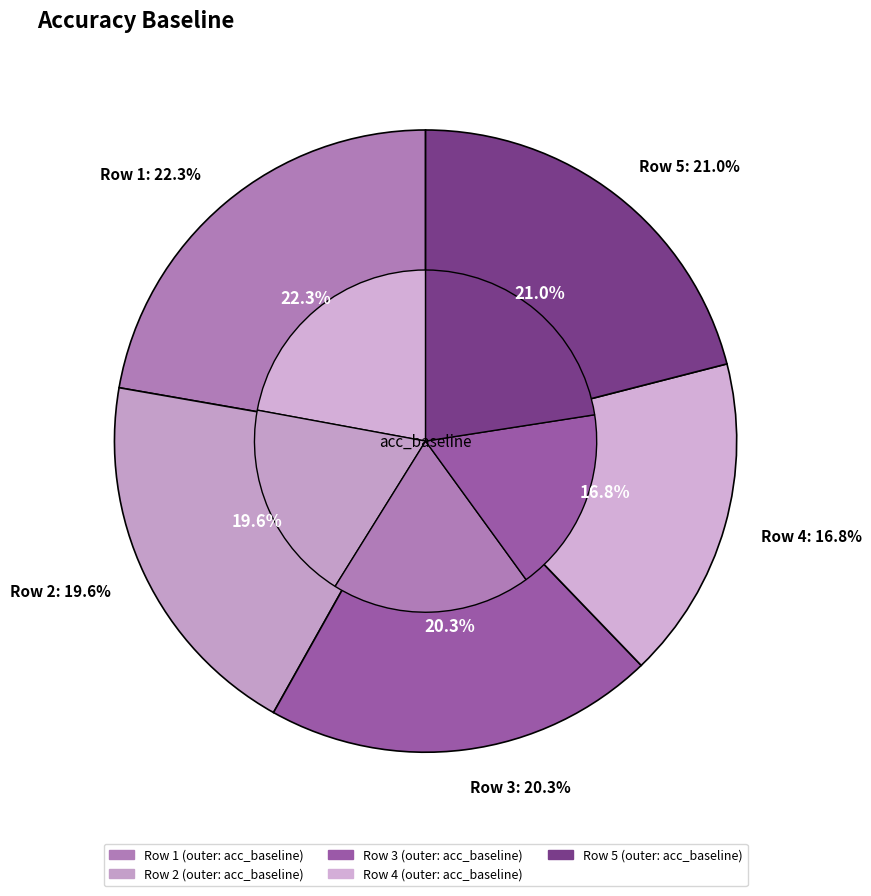

True or false: 4 accounts for 3% of the total.

False